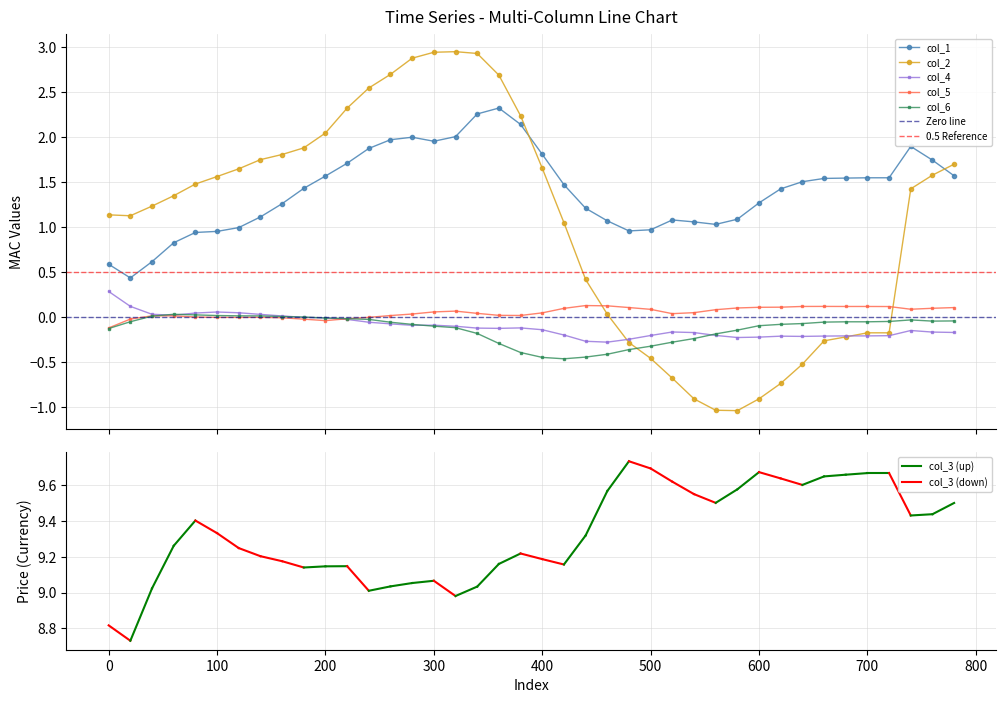

What is the minimum value for col_4?

-0.3